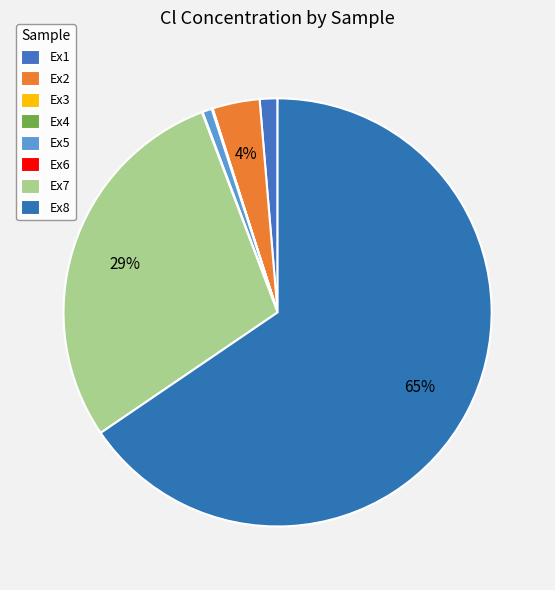

To the nearest percent, what is the difference between the largest and smallest slice percentages?

65%